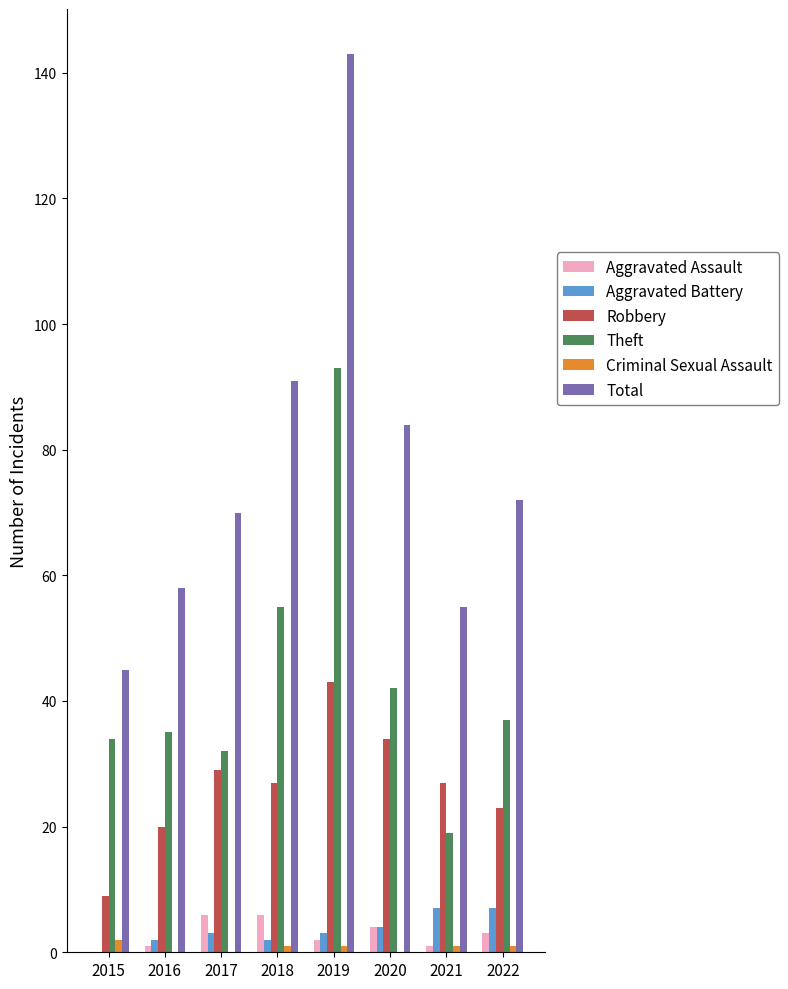

Which series has the widest spread of values?

Total